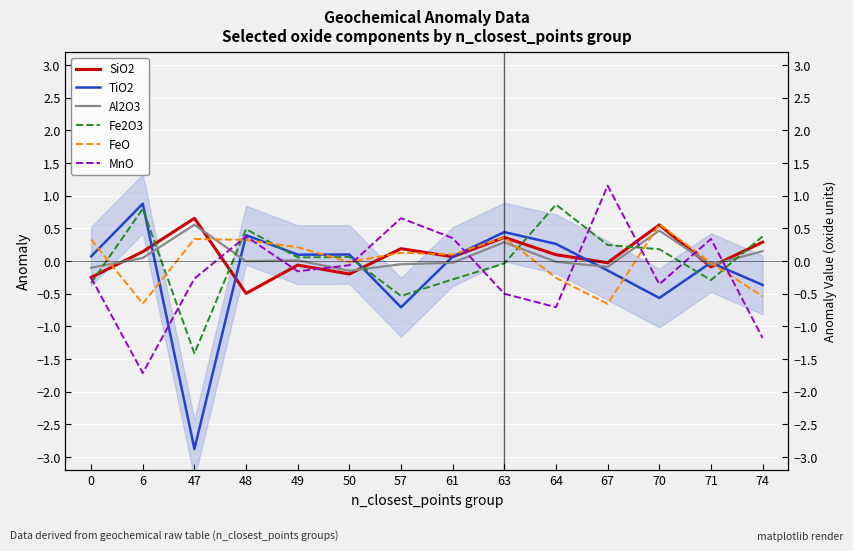

Where does the SiO2 series first go above 0?

6